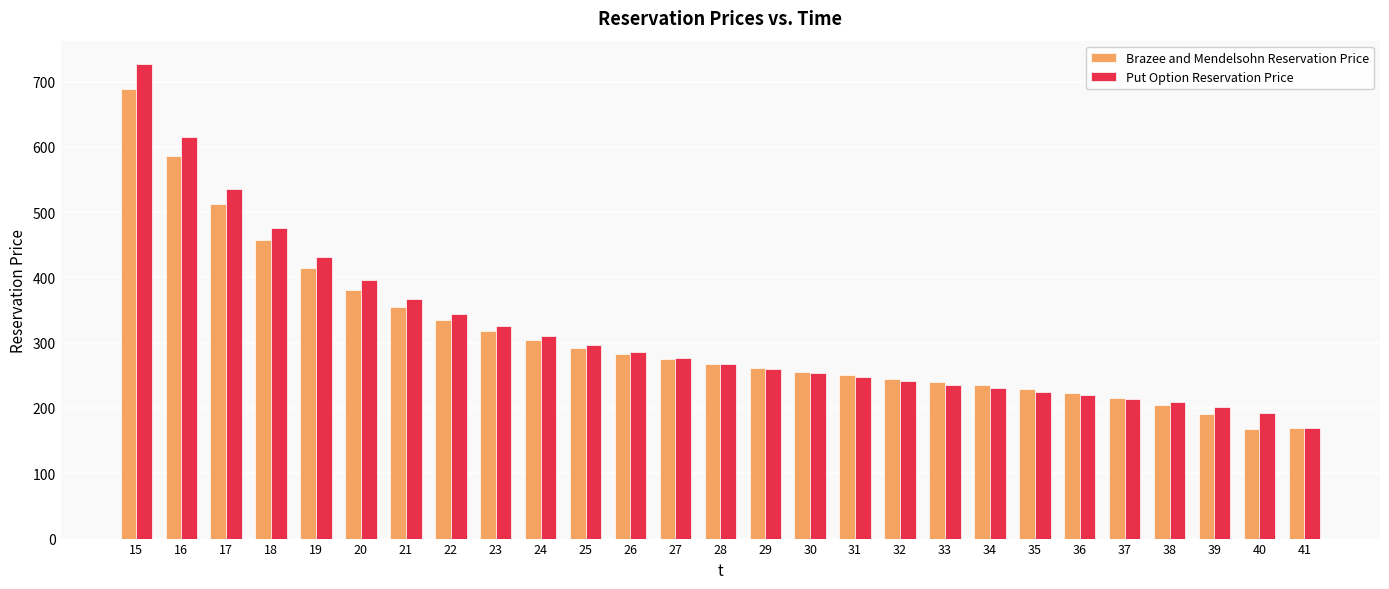

How many distinct data groups are displayed?

2